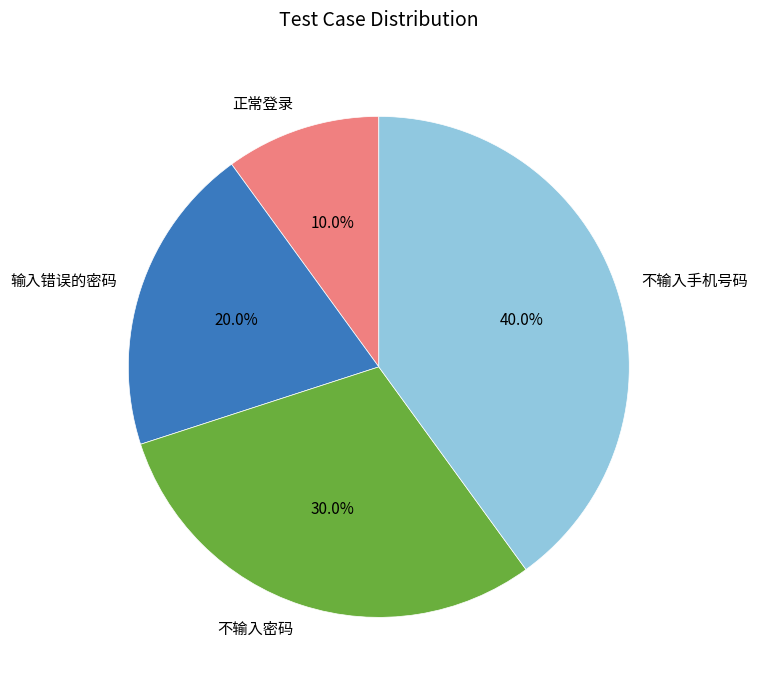

Which has a higher value, 不输入手机号码 or 正常登录?

不输入手机号码